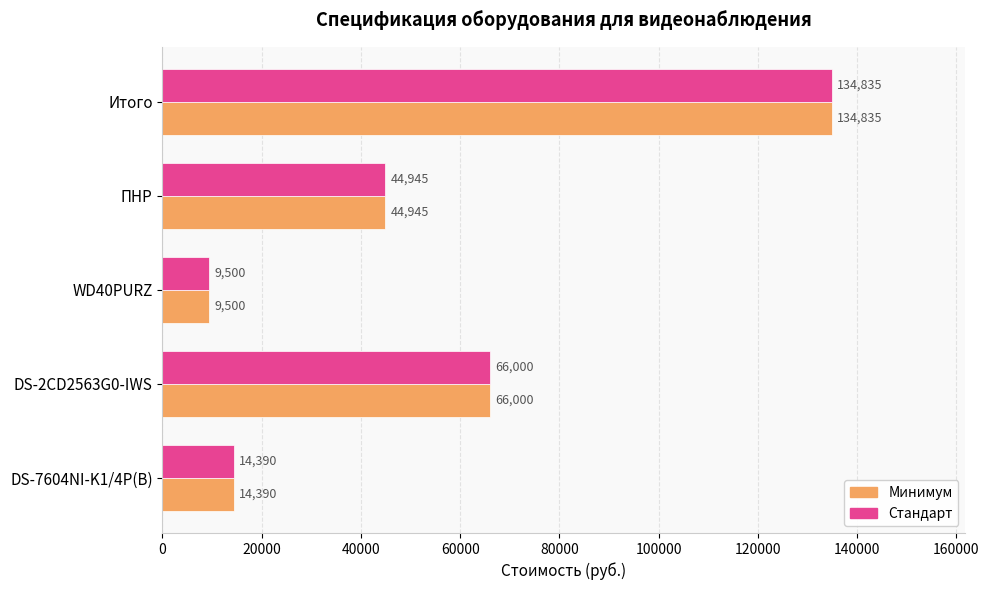

What is the difference between the Минимум values at DS-7604NI-K1/4P(B) and ПНР?

30555